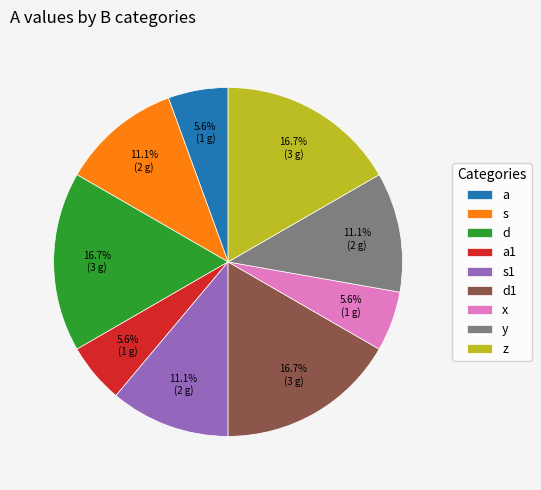

Does z account for over 50% of the chart?

No